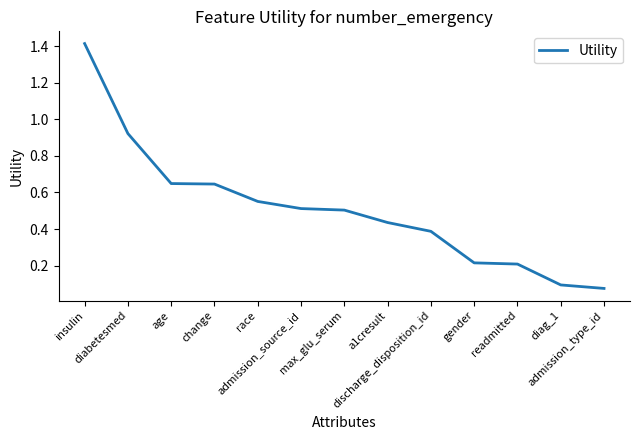

What is the greatest value displayed?

1.4